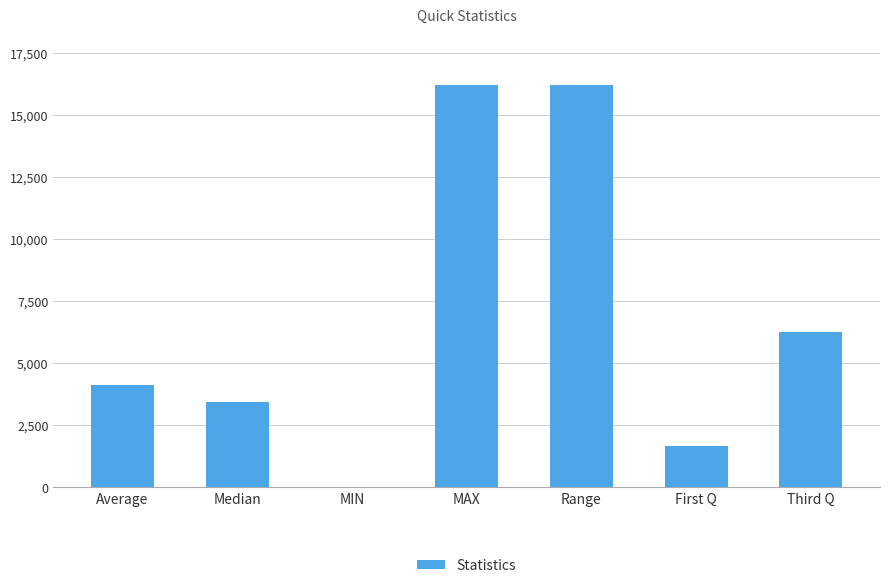

Reading left to right, what are all the values shown in this chart?

Average=4136.2	Median=3437.0	MIN=0.0	MAX=16184.0	Range=16184.0	First Q=1652.0	Third Q=6245.8